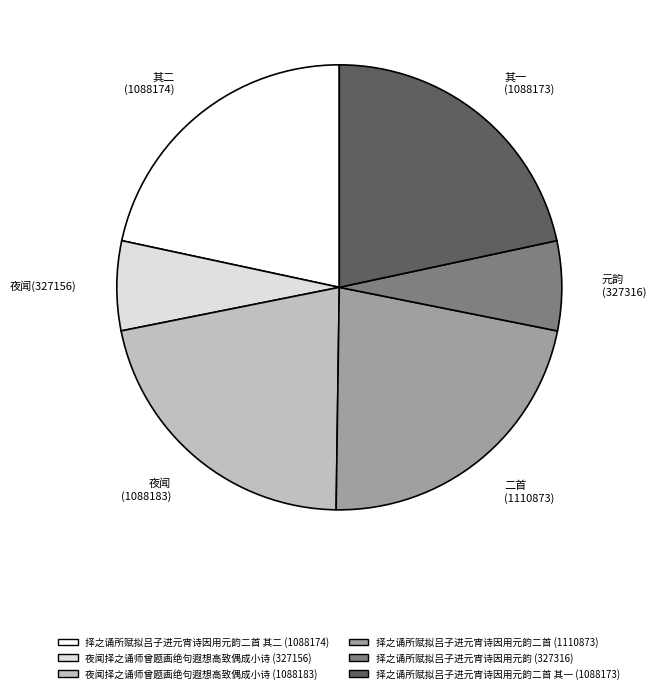

True or false: 夜闻 (1088183) accounts for 8% of the total.

False